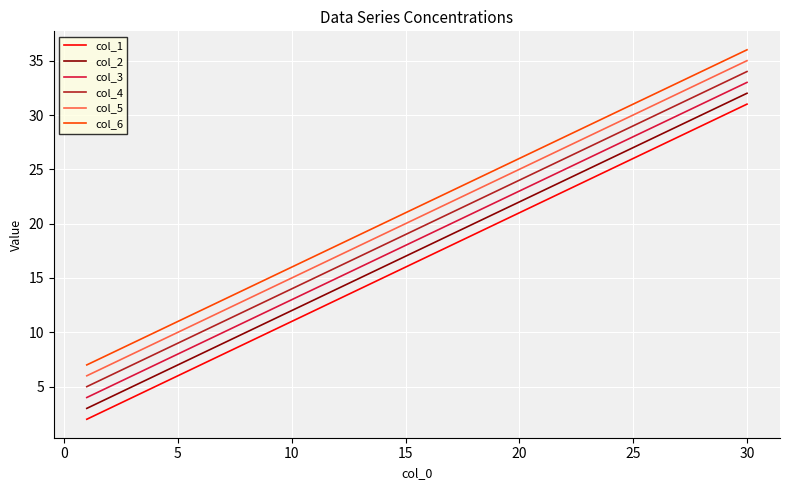

What is the maximum value shown in the chart?

36